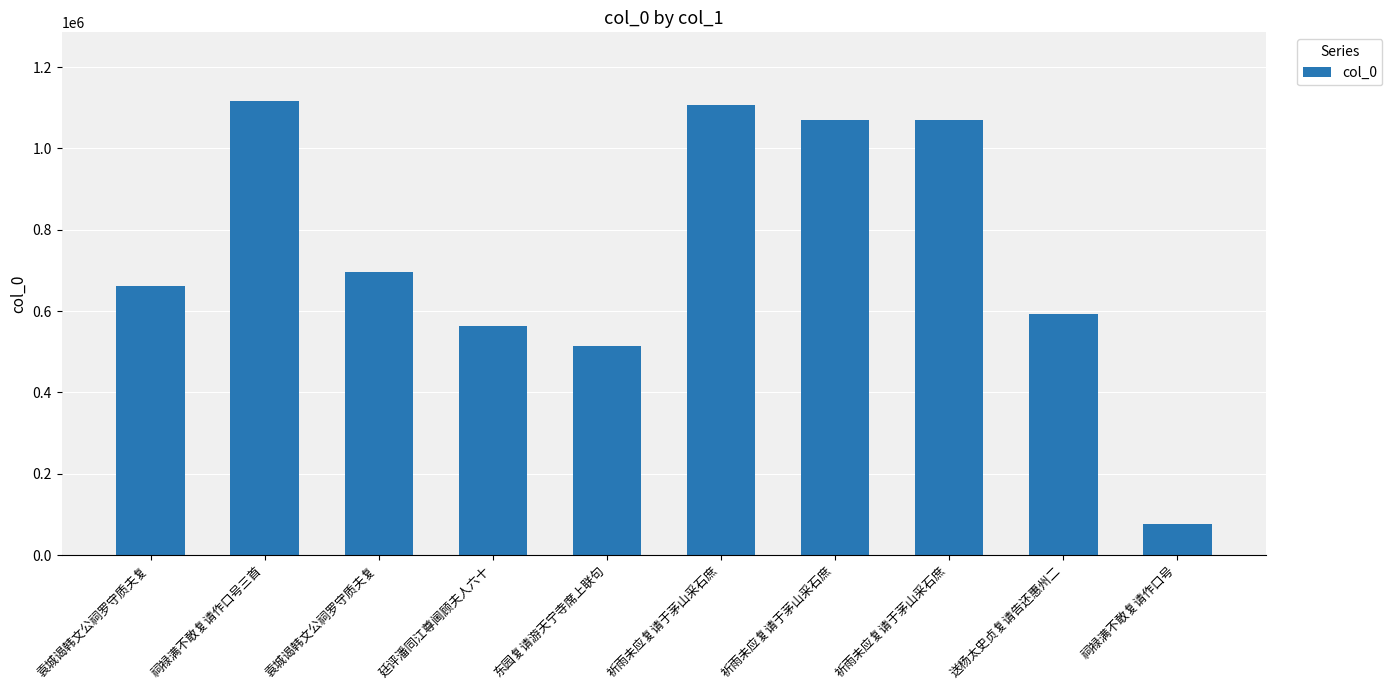

Are the bars horizontal?

No